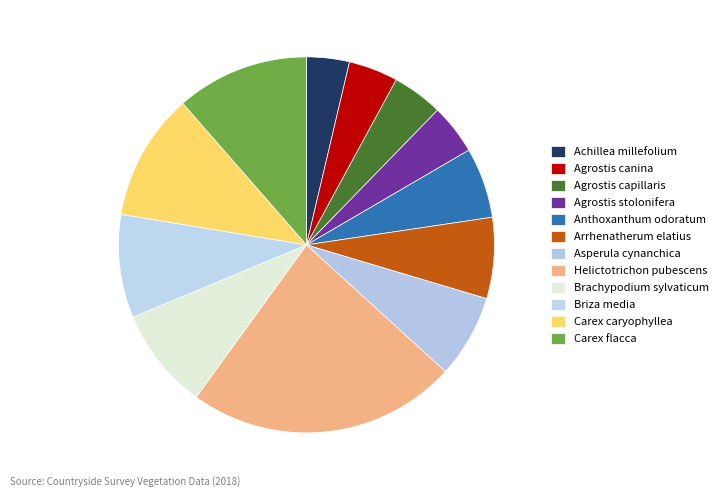

How many segments does this pie chart have?

12